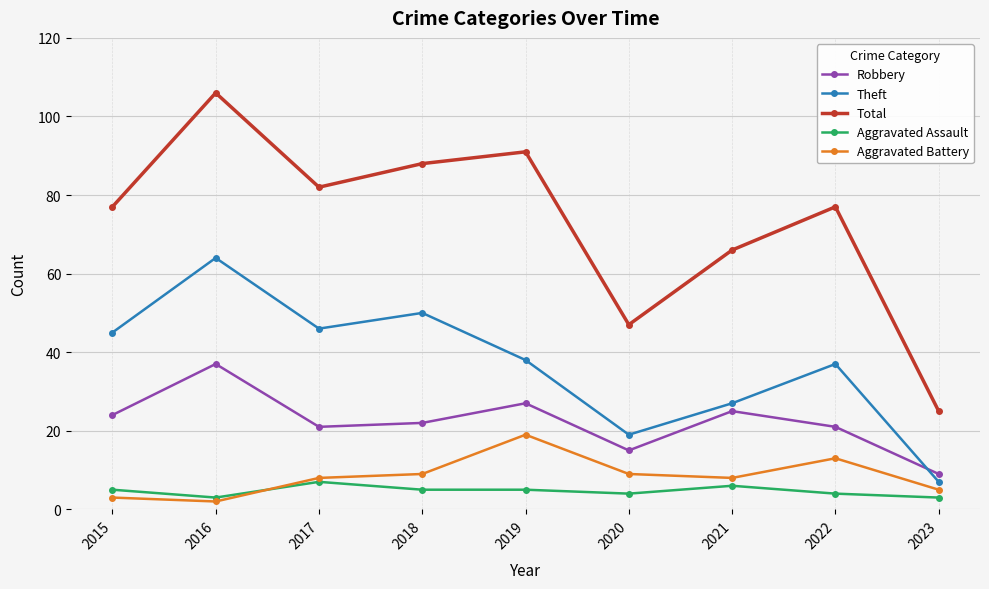

Reading left to right, list all the values displayed in this chart.

Robbery: 2015=24	2016=37	2017=21	2018=22	2019=27	2020=15	2021=25	2022=21	2023=9
Theft: 2015=45	2016=64	2017=46	2018=50	2019=38	2020=19	2021=27	2022=37	2023=7
Total: 2015=77	2016=106	2017=82	2018=88	2019=91	2020=47	2021=66	2022=77	2023=25
Aggravated Assault: 2015=5	2016=3	2017=7	2018=5	2019=5	2020=4	2021=6	2022=4	2023=3
Aggravated Battery: 2015=3	2016=2	2017=8	2018=9	2019=19	2020=9	2021=8	2022=13	2023=5